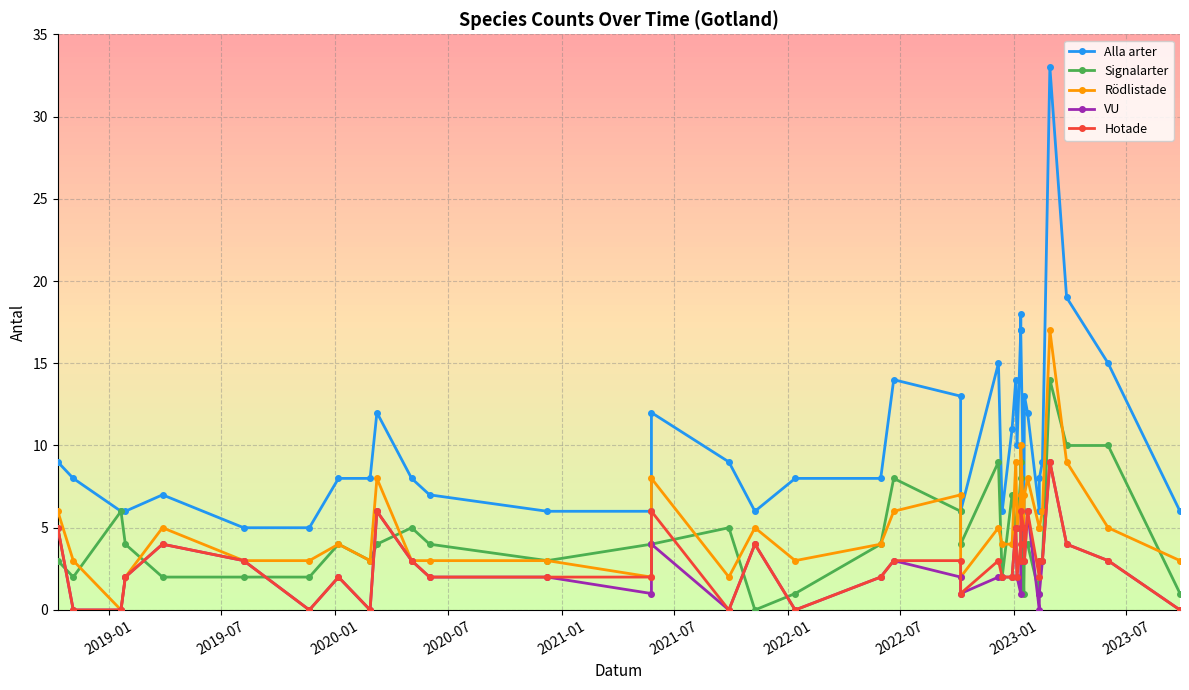

What is the difference between the maximum and minimum values in the Signalarter series?

14